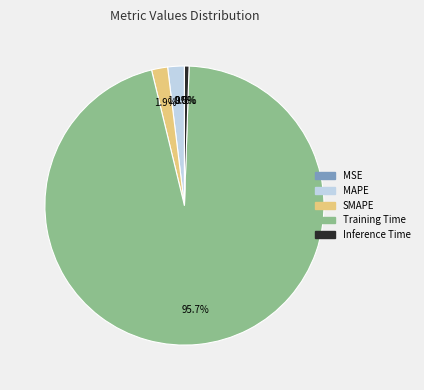

To the nearest percent, what is the difference between the largest and smallest slice percentages?

96%